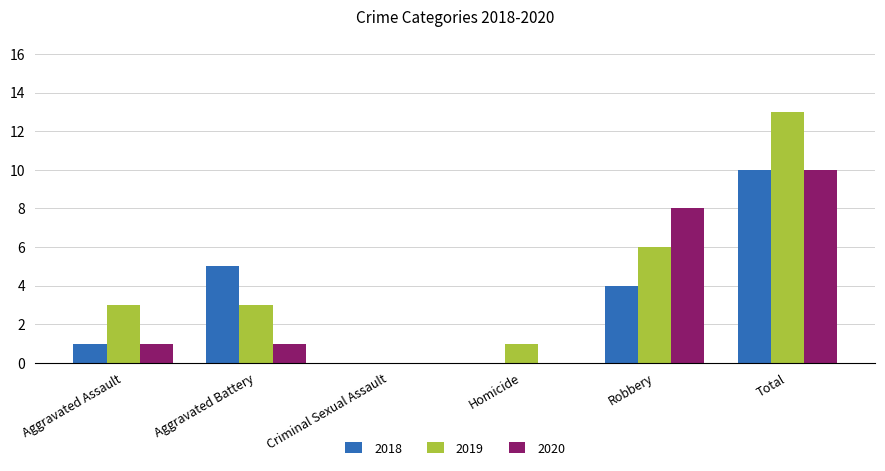

What is the sum of all 2020 values?

20